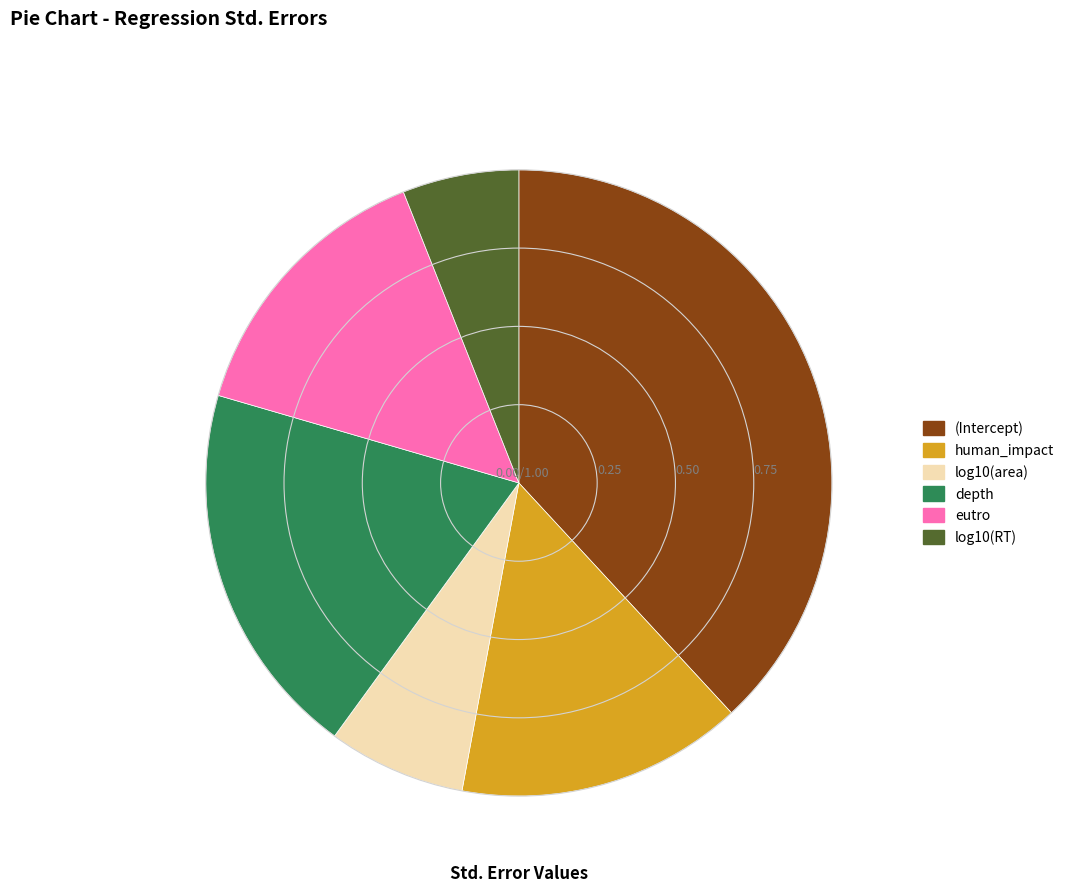

Which has a higher value, eutro or (Intercept)?

(Intercept)